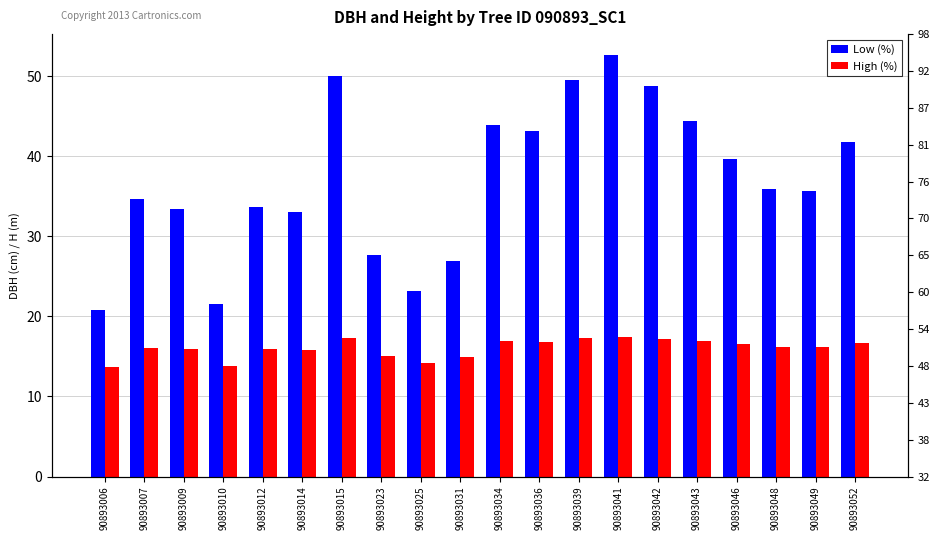

Is the value of Low (%) at 90893031 greater than the value of High (%) at 90893046?

Yes